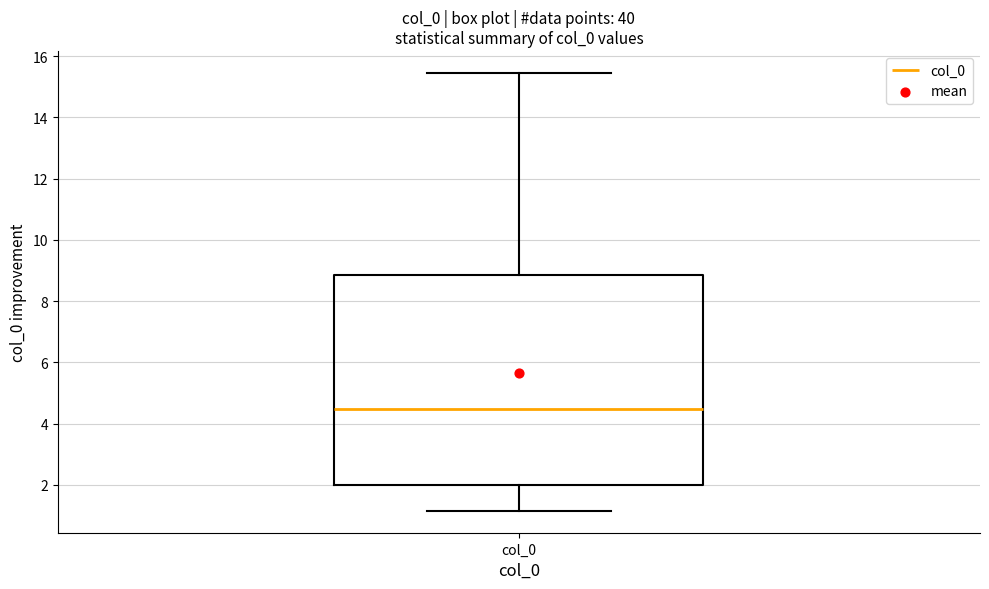

Where does the upper whisker of the box for col_0 end on the y-axis? The values are not printed on the chart, so give them approximately, as read against the axis.

15.4